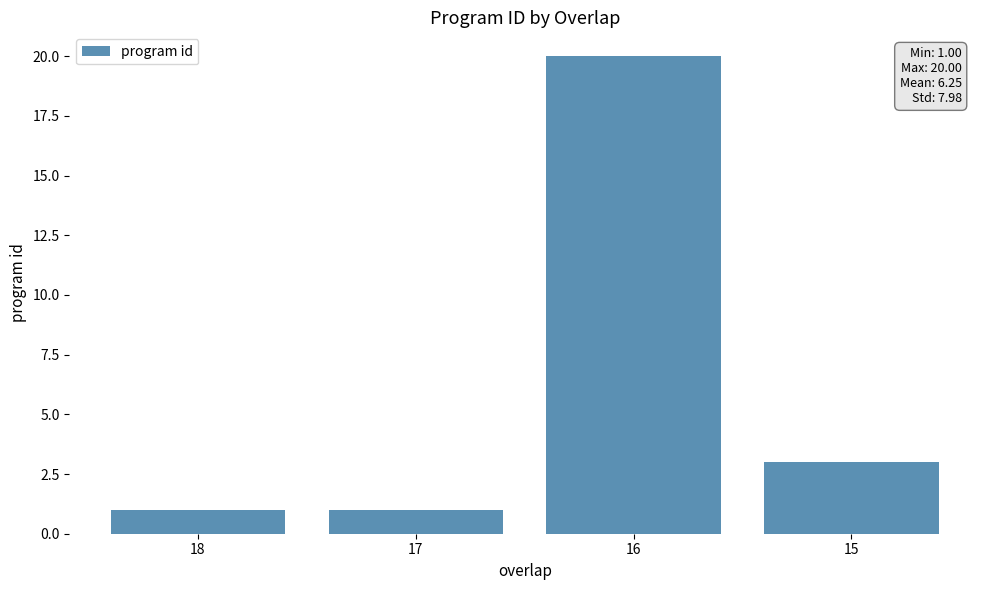

What is the greatest value displayed?

20